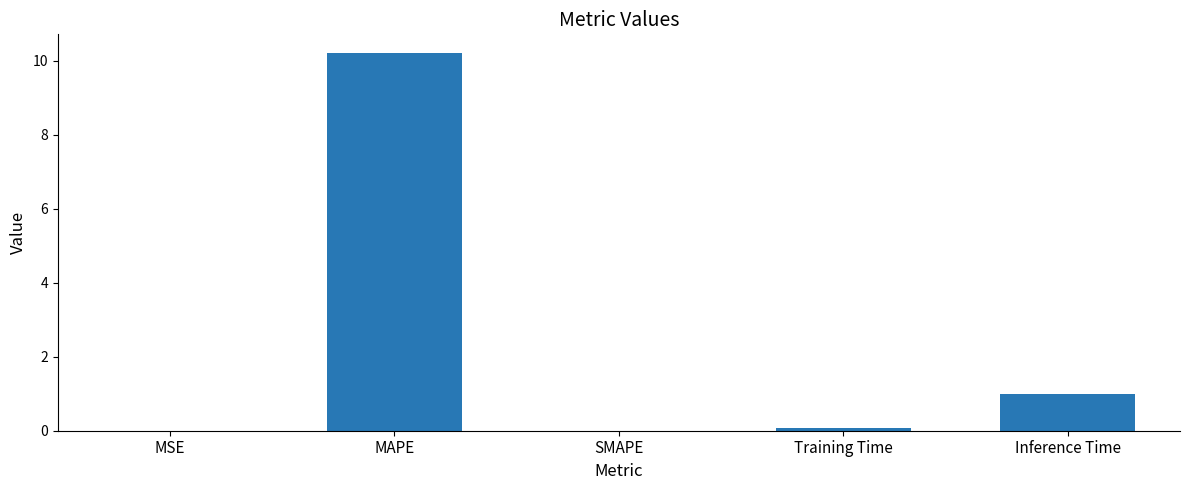

What value does the data have at Inference Time?

1.0